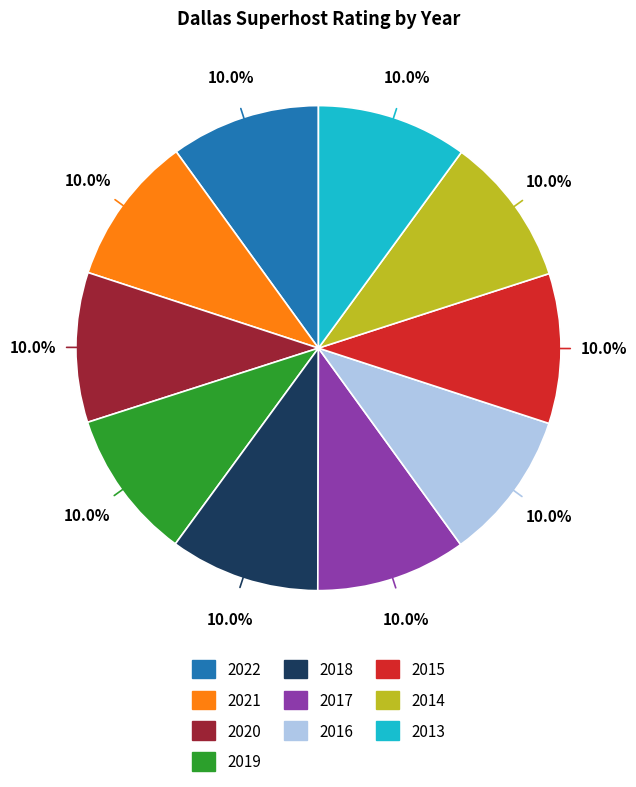

Does any single category account for the majority?

No